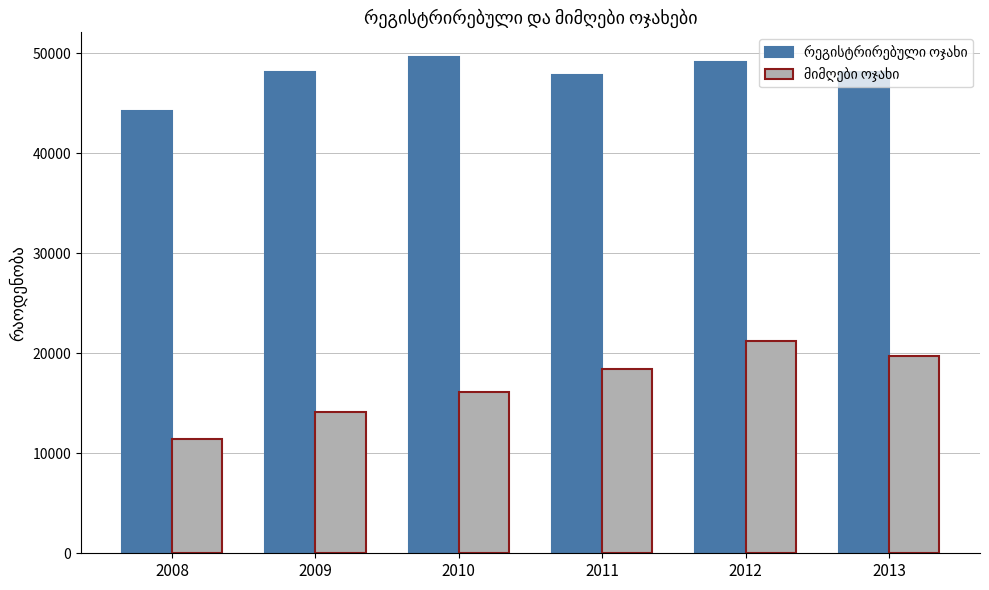

What is the smallest value displayed?

11448